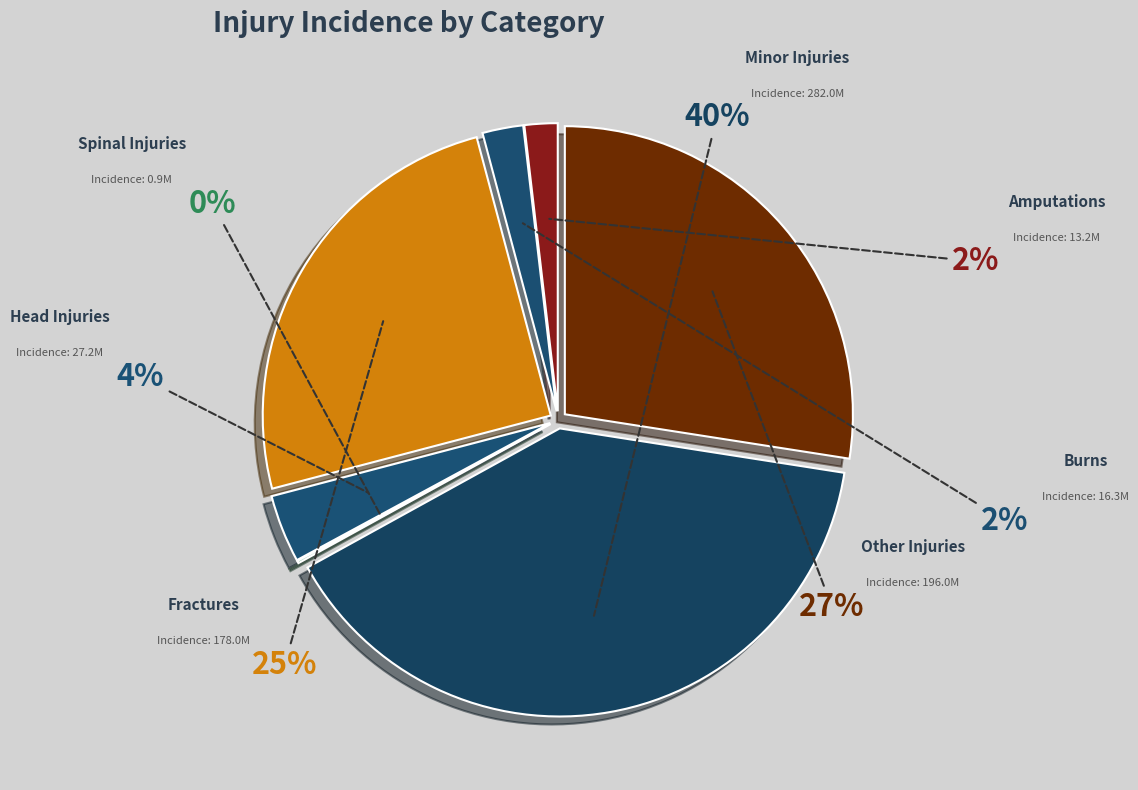

How many slices are in this pie chart?

7